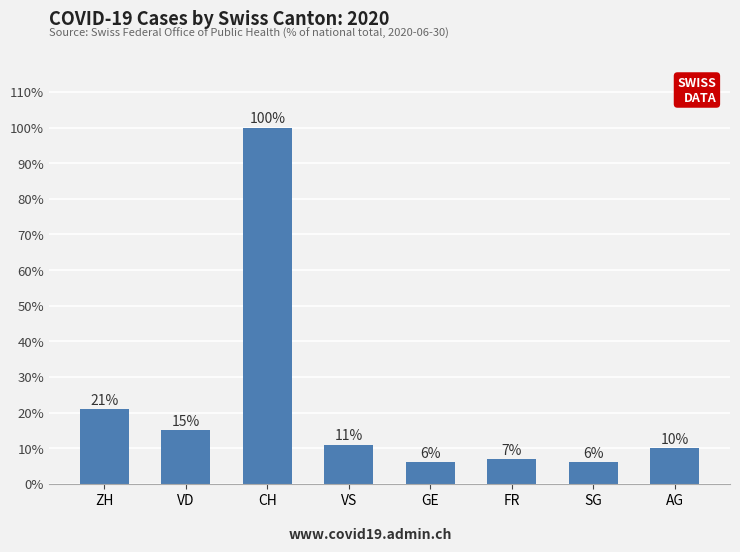

What is the minimum value shown in the chart?

6